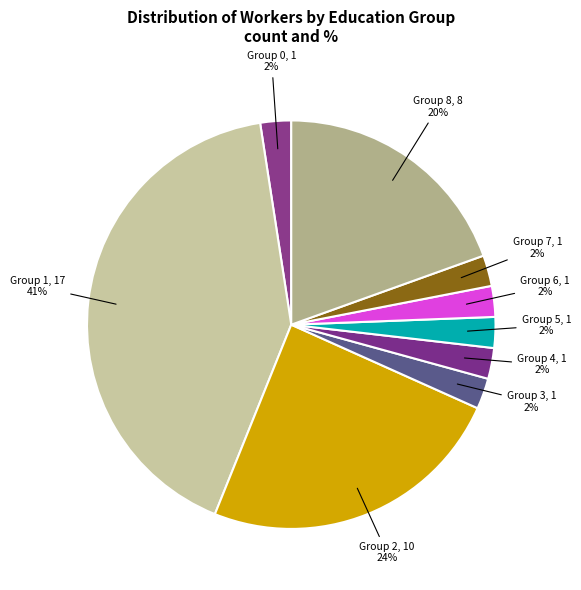

To the nearest percent, what portion does Group 6 represent?

2%